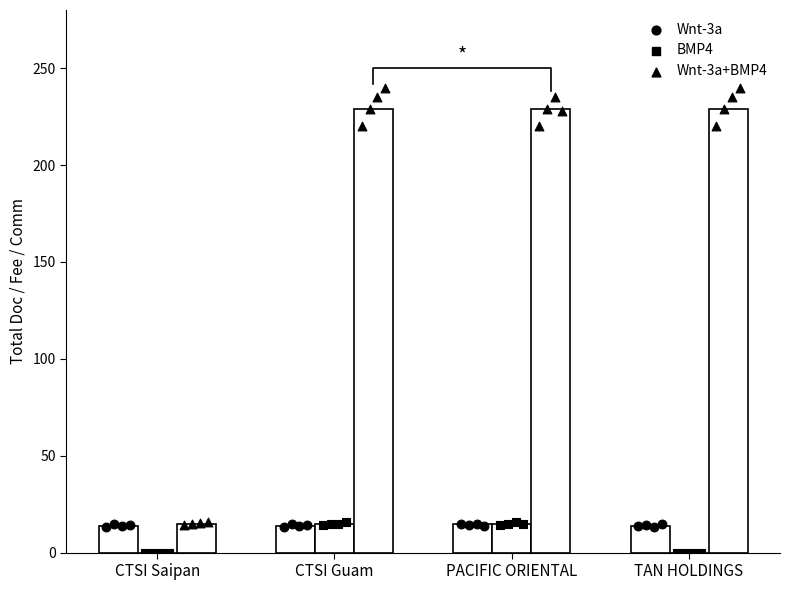

What is the total value across all series at TAN HOLDINGS?

242.9